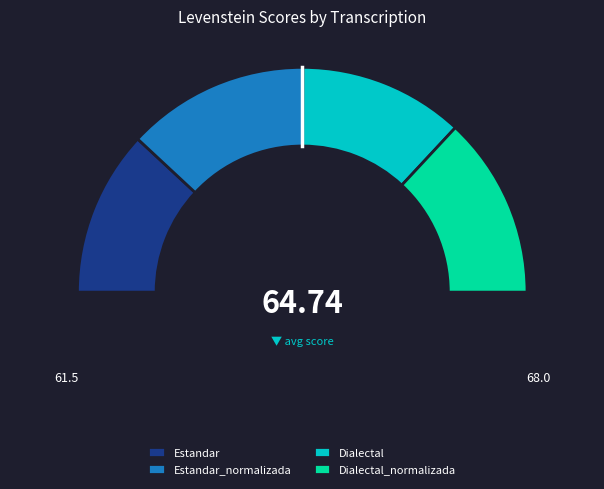

What is the change in value from Estandar_normalizada to Dialectal?

-6.5